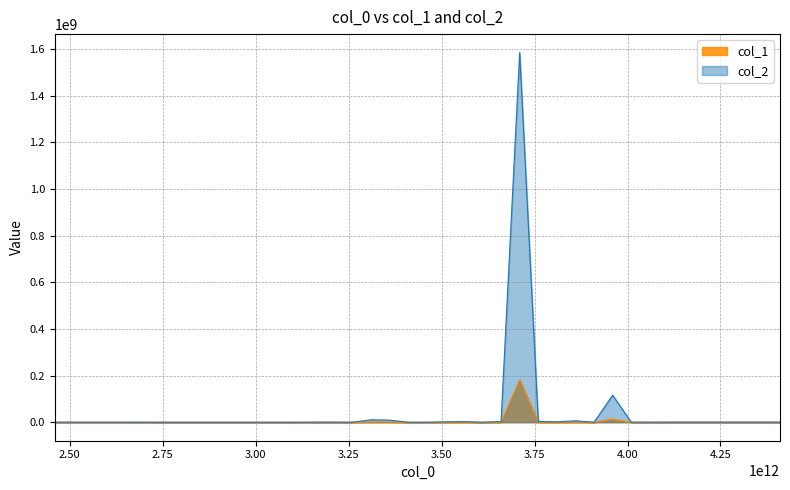

Reading left to right, what are all the values shown in this chart?

col_1: 31585.5	27430.7	28969.9	26792.0	23362.4	21880.0	21880.0	21880.0	21880.0	21880.0	21880.0	21880.0	21880.0	21880.0	33500.3	40917.0	11817.3	1189550.0	1047389.5	5411.9	6291.0	171421.3	315108.3	2947.6	333241.5	182393705.7	425663.1	184152.3	702301.9	14370.1	13323207.3	37200.5	29363.0	40967.9	49916.0	44107.6	53529.5	51758.1	46770.6	47971.9
col_2: 274348.4	238260.1	251629.6	232712.6	202923.2	190047.3	0.0	0.0	0.0	0.0	0.0	0.0	0.0	0.0	290979.5	355400.3	102643.6	10332299.9	9097509.8	47006.8	54643.2	1488946.9	2736996.1	25602.6	2894499.2	1584251598.1	3697263.0	1599526.5	6100116.9	124817.1	115723908.0	323119.2	255044.0	355842.3	433565.2	383113.3	464951.5	449565.6	406244.1	416678.3